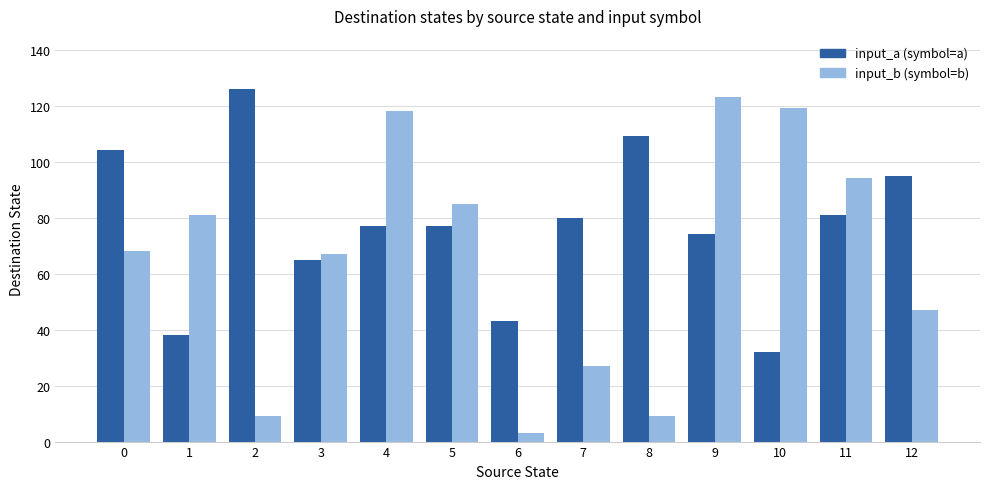

What is the spread (max minus min) of values at 0?

36